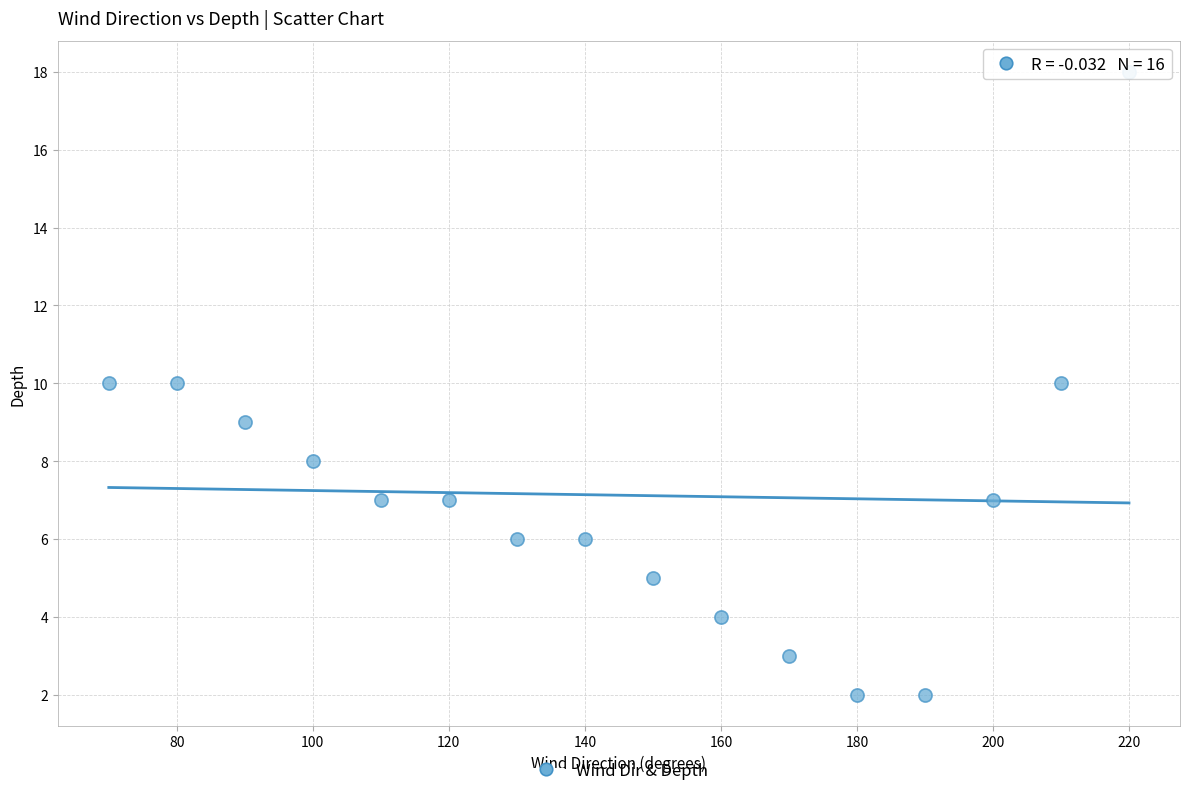

What is the range of Y values (max minus min)?

16